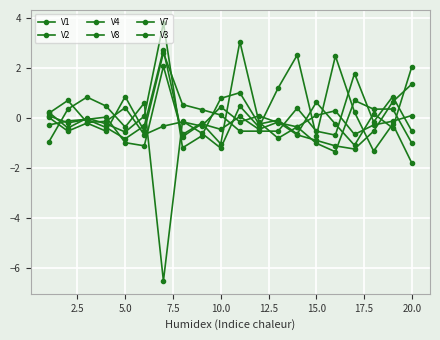

How many negative values does the V3 series have?

11